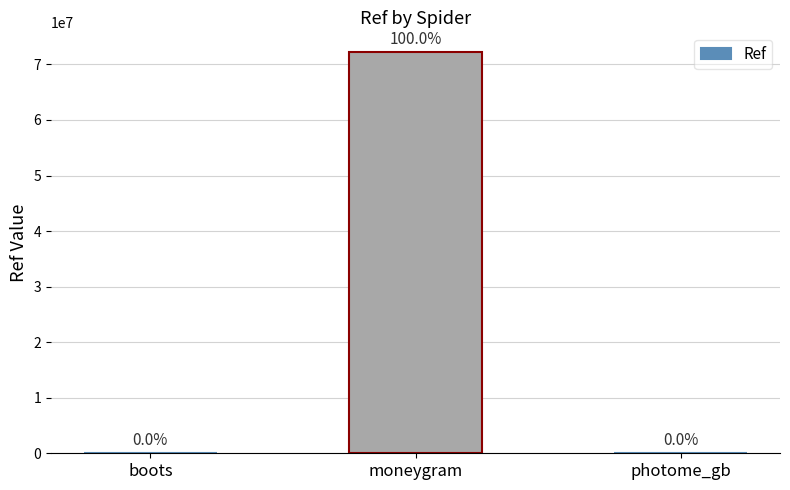

List the labels in order of value, largest first.

moneygram, photome_gb, boots